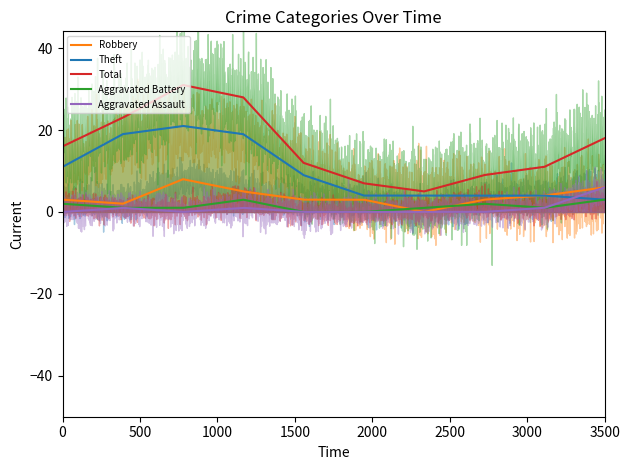

True or false: Total and Aggravated Battery cross at least once.

False